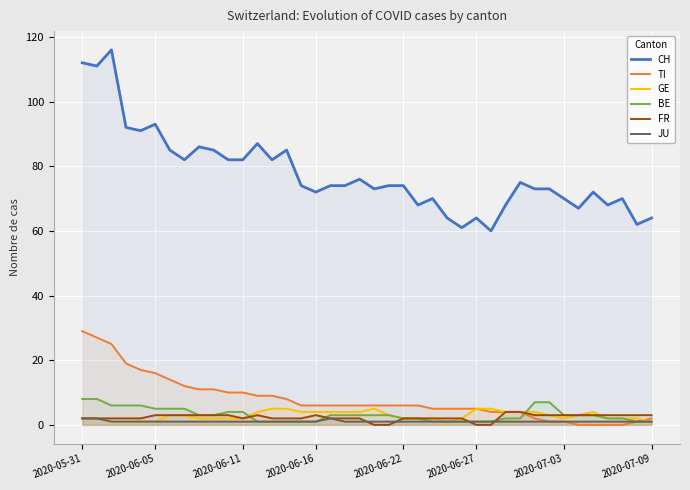

Which series has the largest total across all categories?

CH